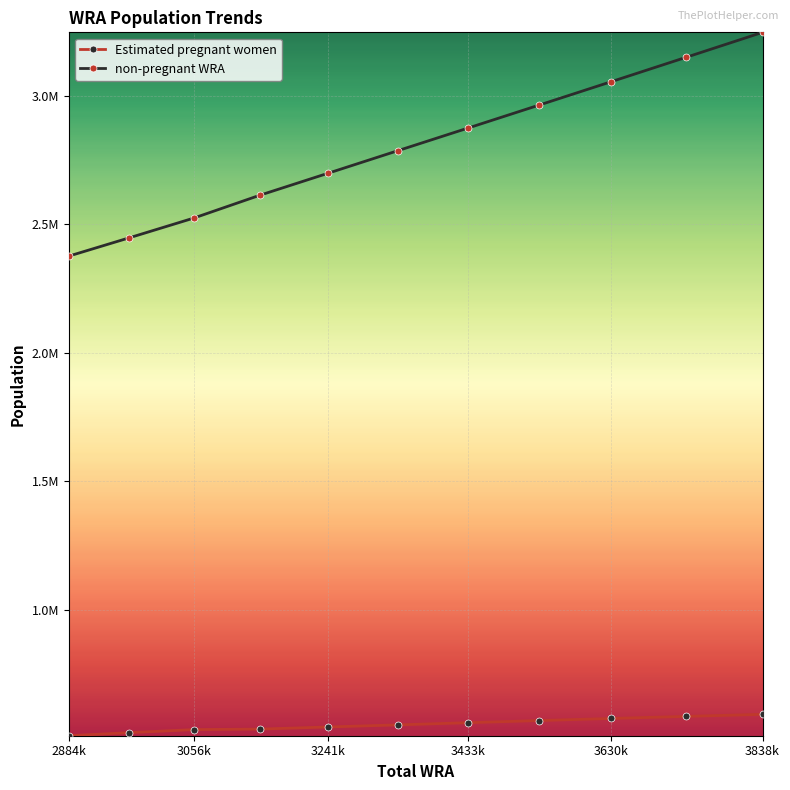

True or false: Estimated pregnant women and non-pregnant WRA cross at least once.

False